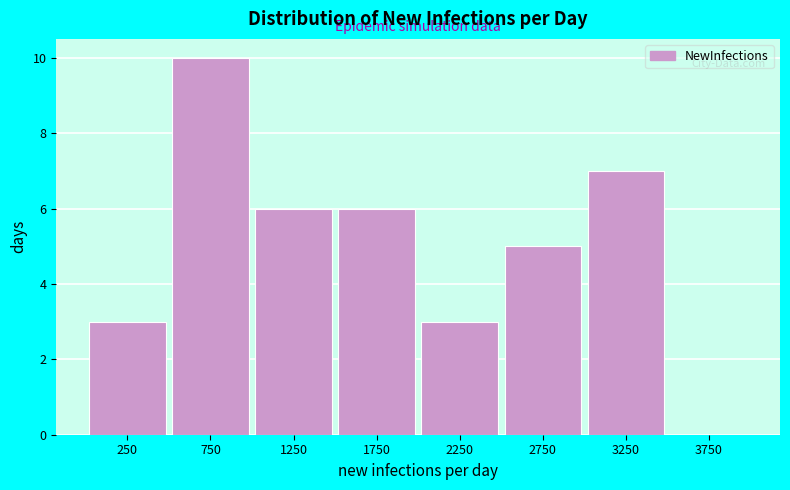

How tall is the bar that spans 0 to 500 on the x-axis? The values are not printed on the chart, so give them approximately, as read against the axis.

3